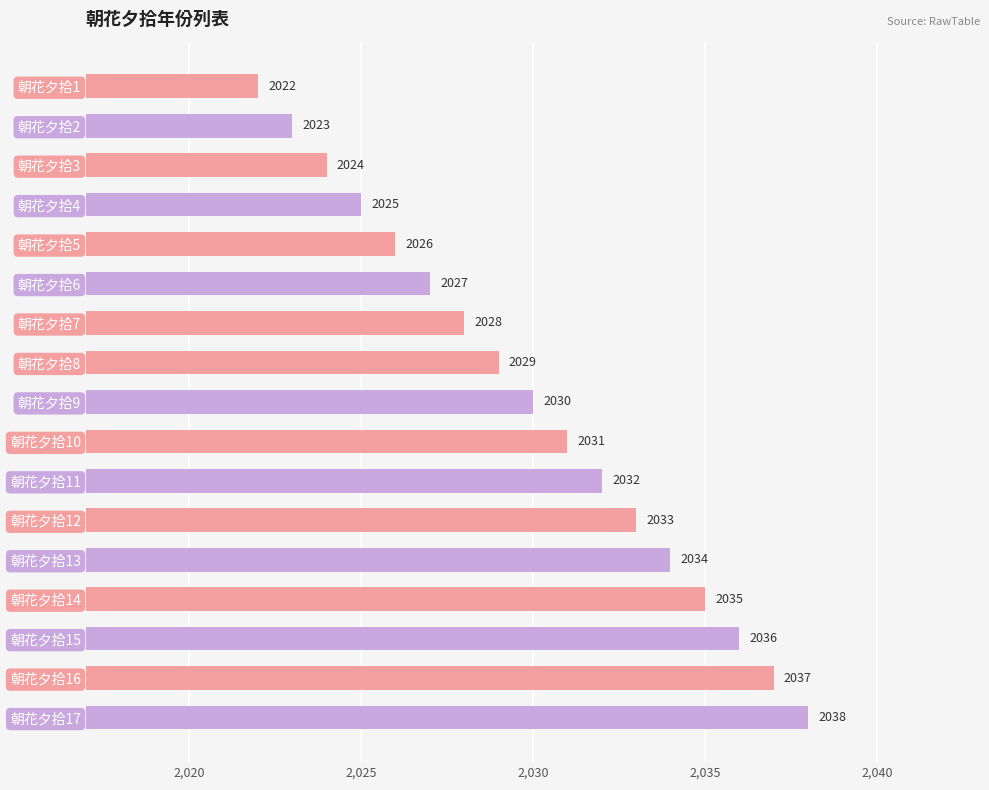

Rank the categories by value from lowest to highest.

朝花夕拾1, 朝花夕拾2, 朝花夕拾3, 朝花夕拾4, 朝花夕拾5, 朝花夕拾6, 朝花夕拾7, 朝花夕拾8, 朝花夕拾9, 朝花夕拾10, 朝花夕拾11, 朝花夕拾12, 朝花夕拾13, 朝花夕拾14, 朝花夕拾15, 朝花夕拾16, 朝花夕拾17